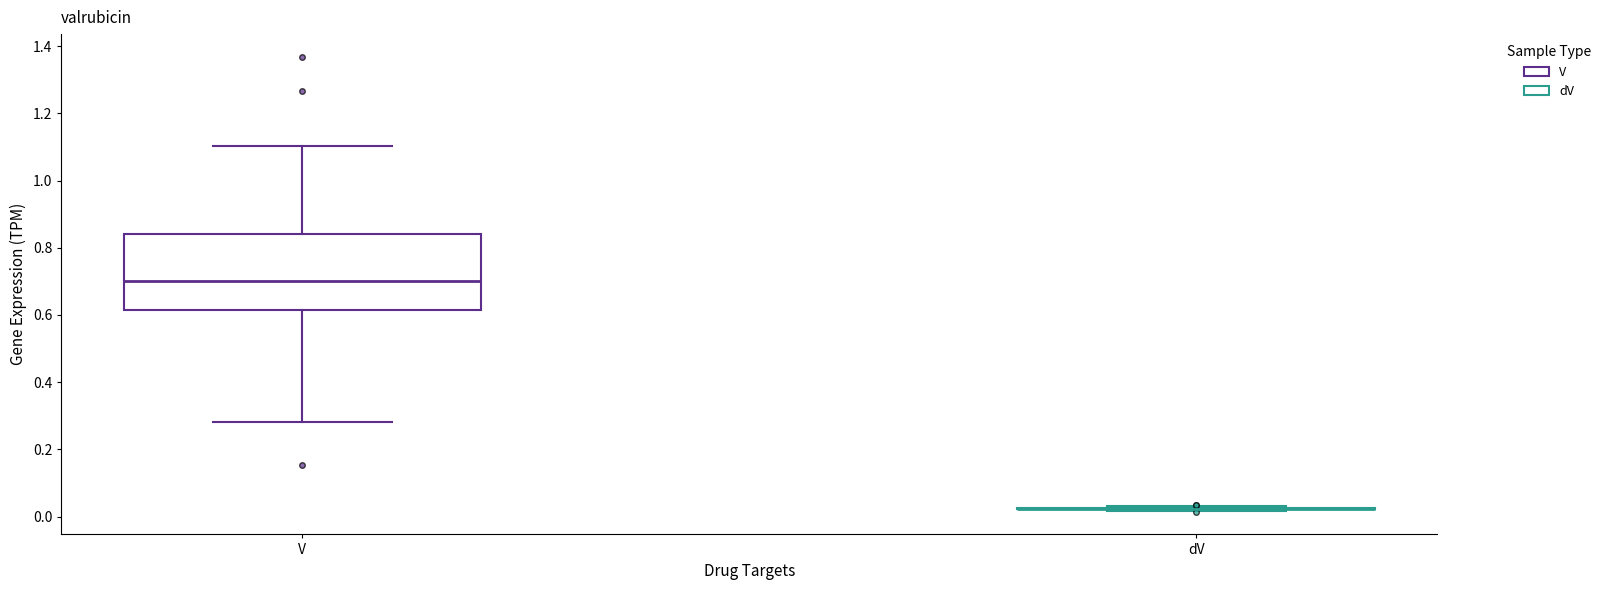

Which box is the tallest, from its lower edge to its upper edge?

V